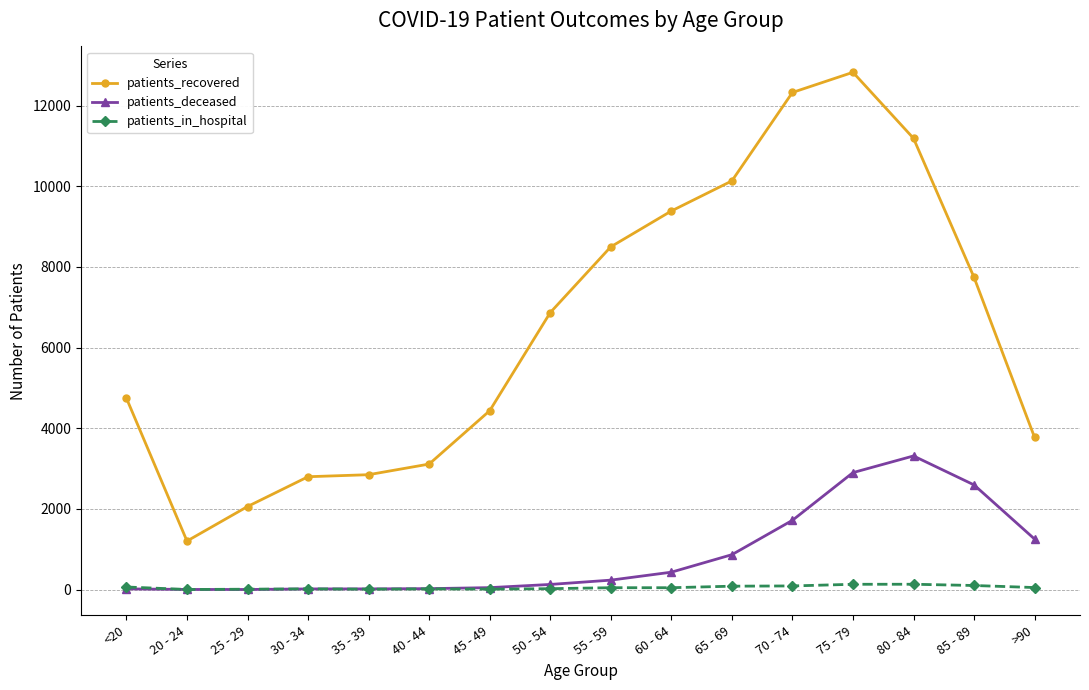

What is the label of the 14th point from the right?

25 - 29